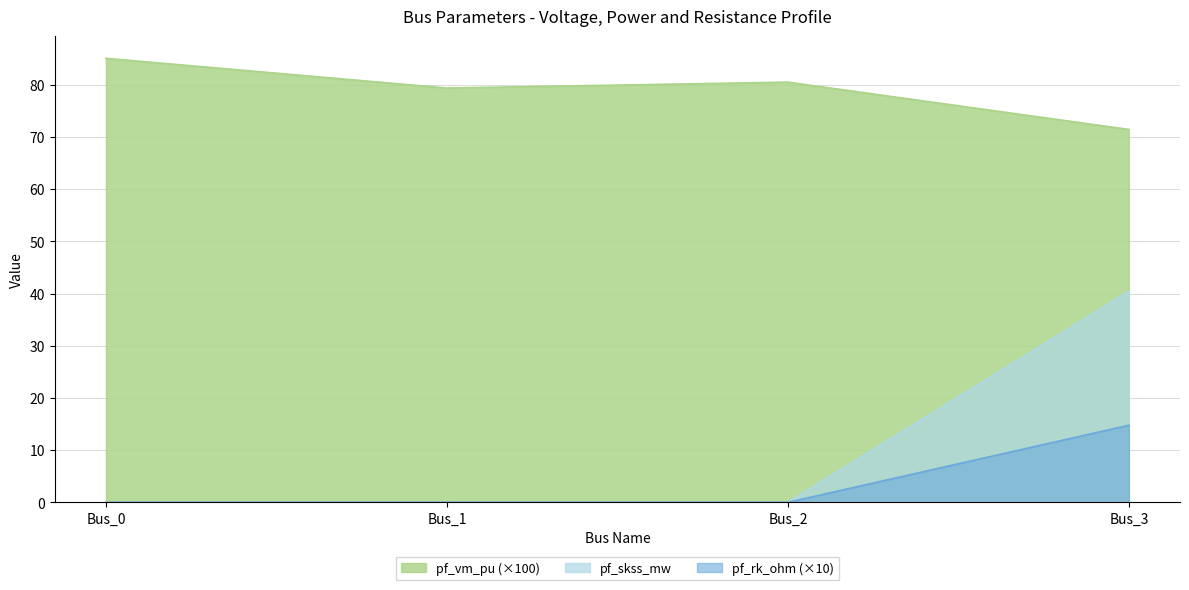

At which label does pf_vm_pu first exceed 80?

Bus_0